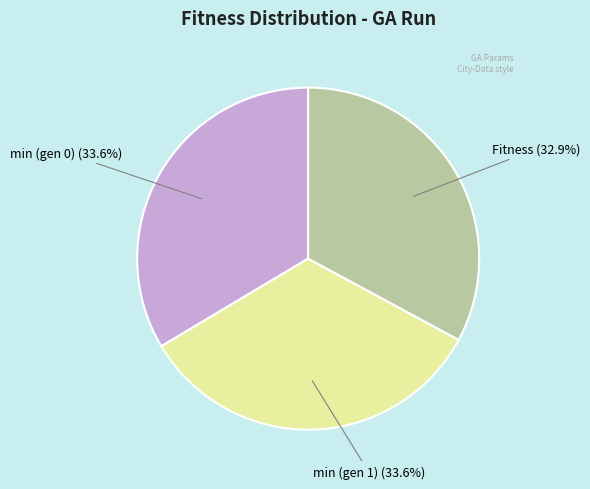

Count the number of slices in the pie.

3